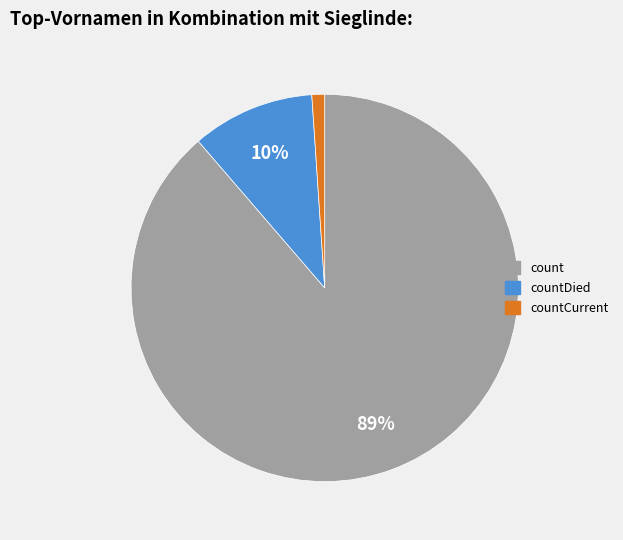

To the nearest percent, what is the average slice percentage?

33%